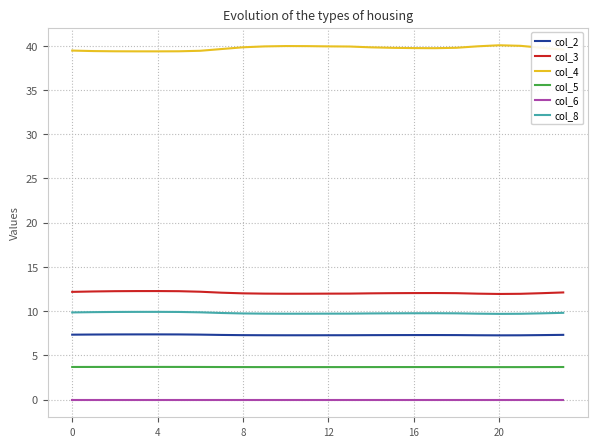

What is the maximum value shown in the chart?

40.1